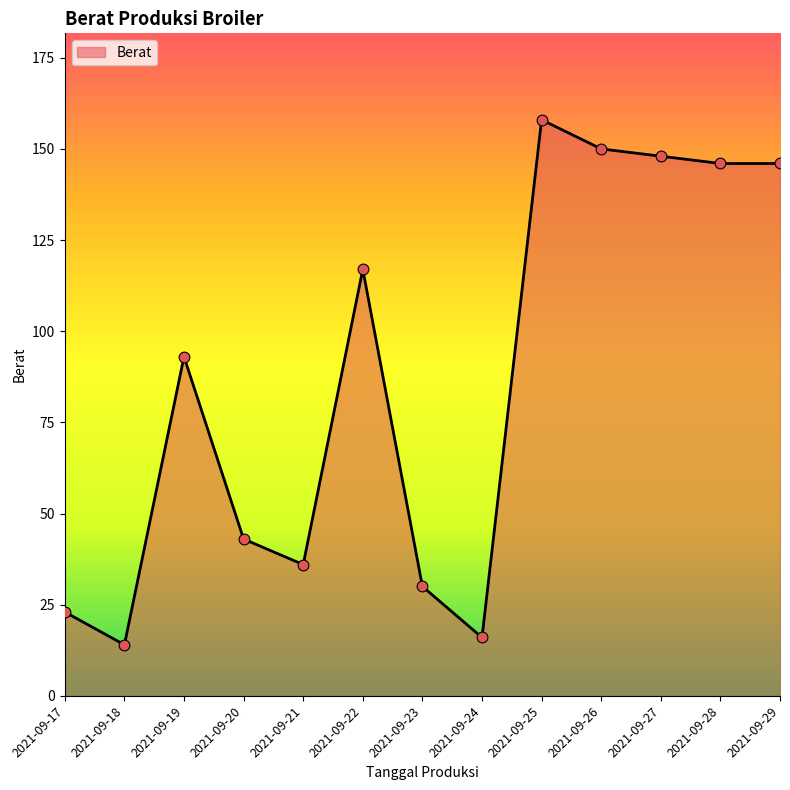

Approximately how many times larger is the value at 2021-09-20 compared to 2021-09-26?

0.3